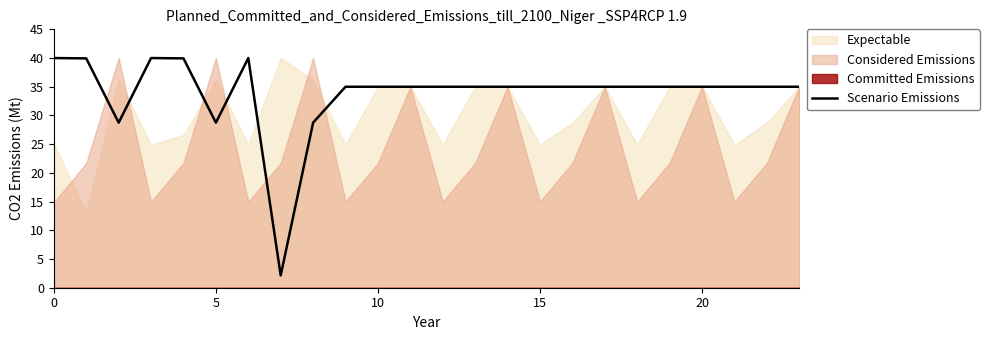

The Scenario Emissions series shows 35.0 at 20. True or false?

True